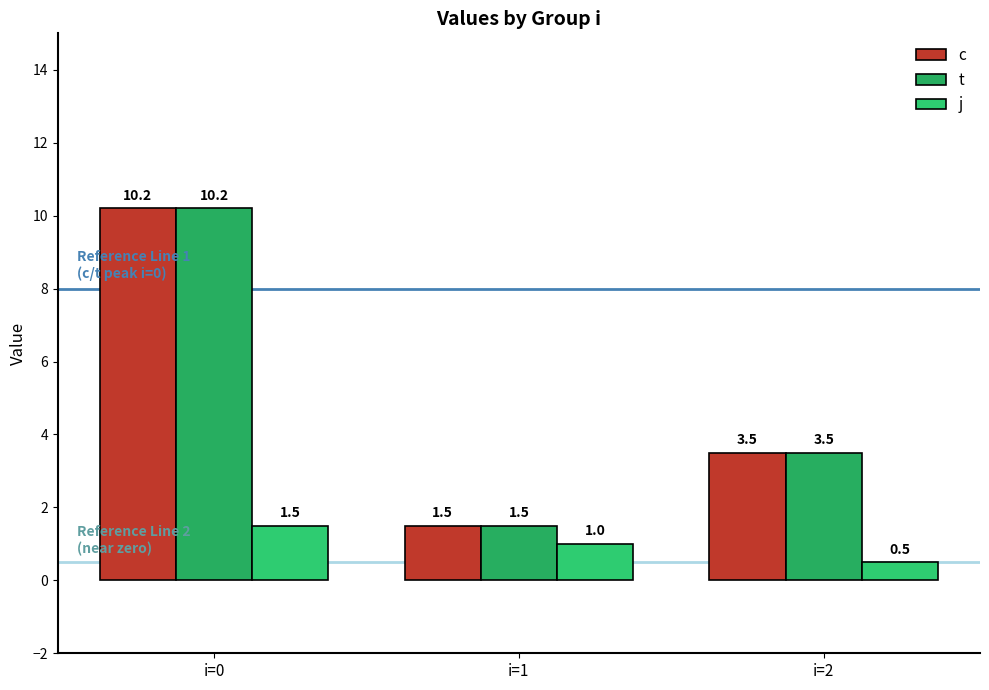

How many distinct data groups are displayed?

3